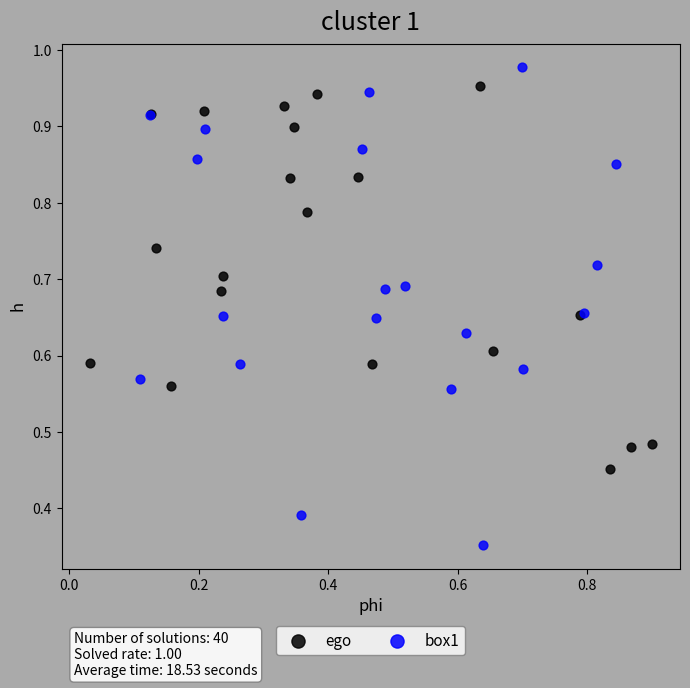

What are all the series names shown in the legend?

ego, box1